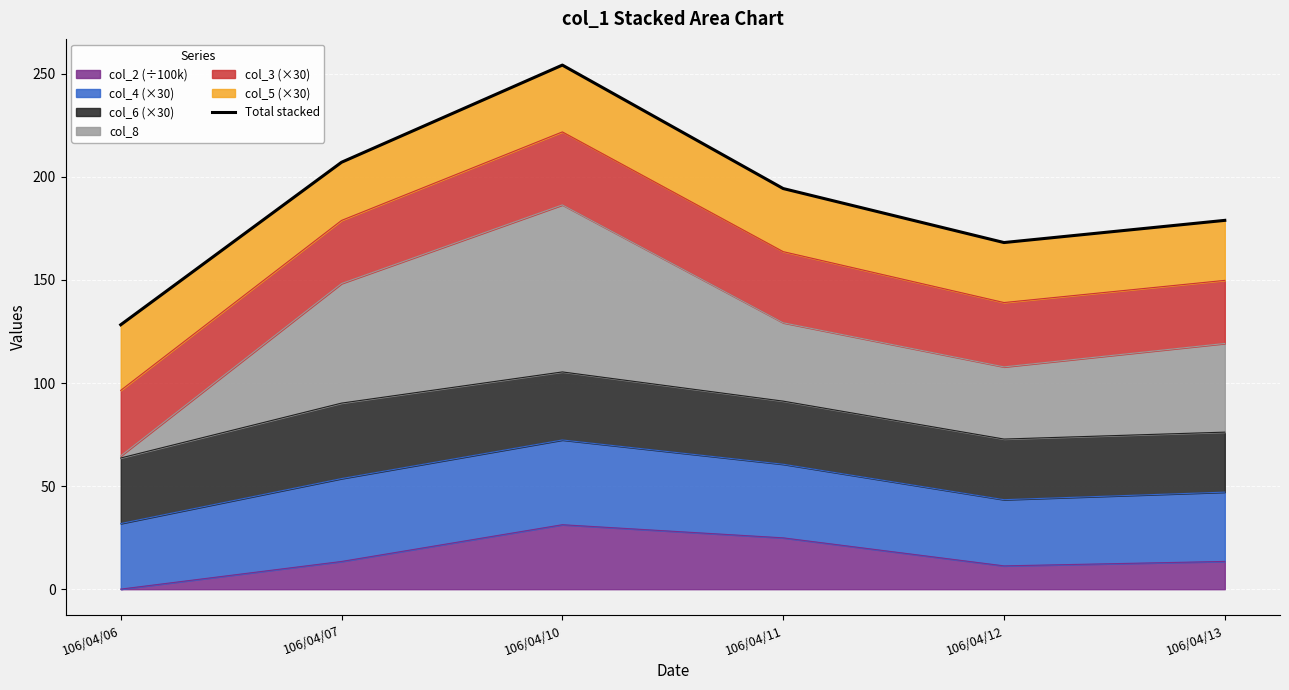

What is the change in value from 106/04/07 to 106/04/12?

-38.9